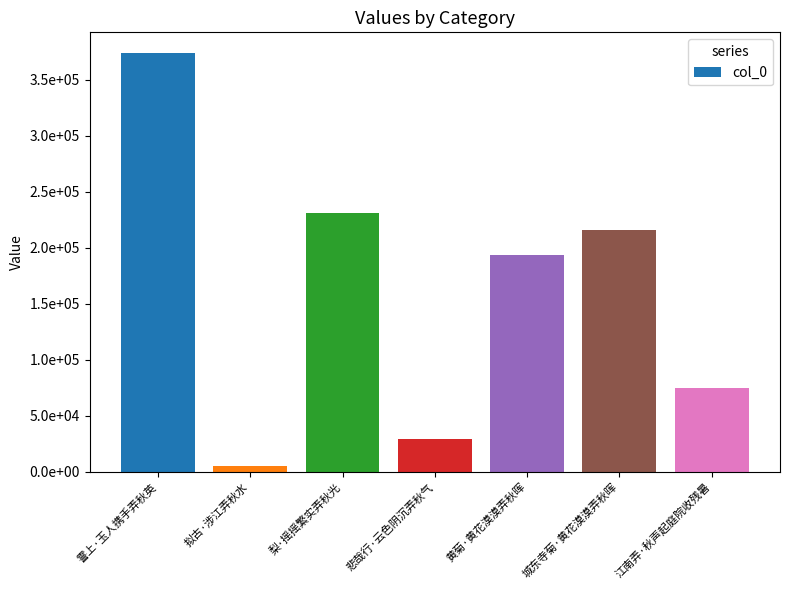

Between 悲哉行·云色阴沉弄秋气 and 霅上·玉人携手弄秋英, which is larger?

霅上·玉人携手弄秋英